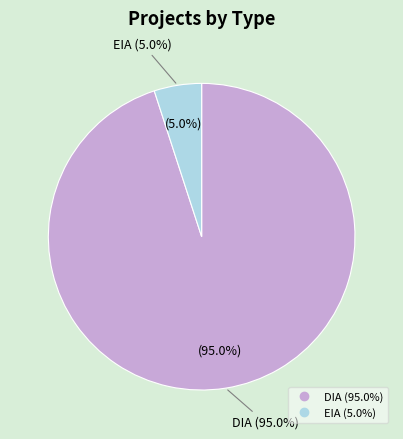

Between DIA and EIA, which is larger?

DIA